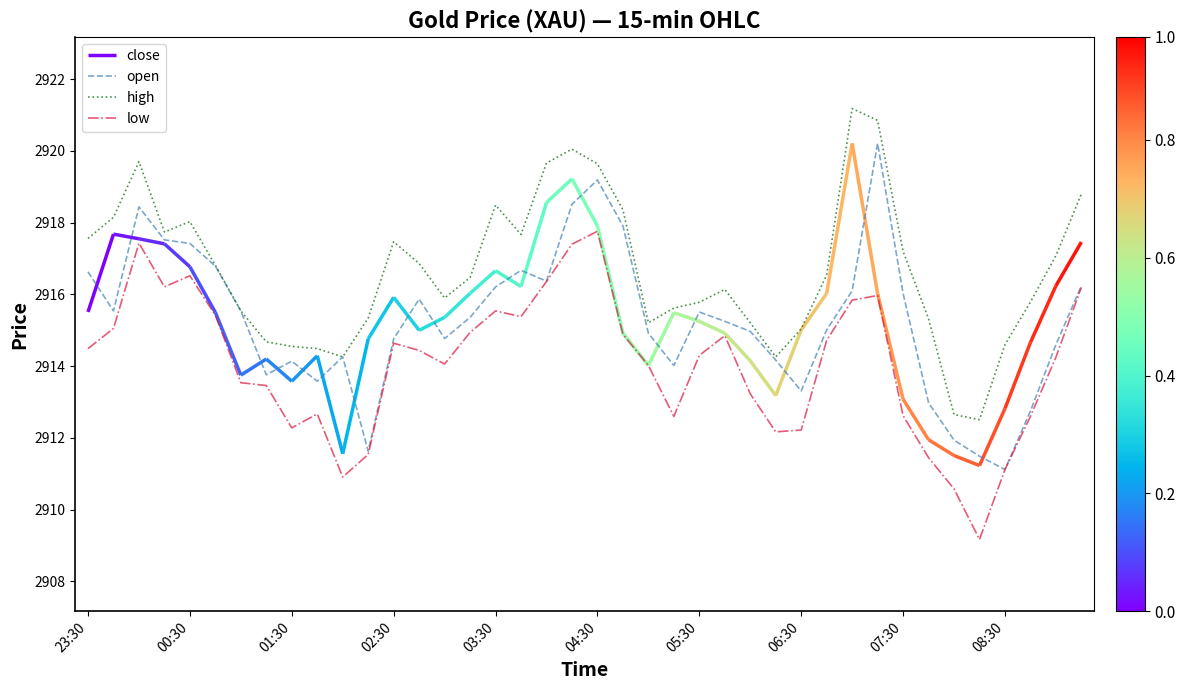

True or false: high has a value of 4838.6 at 01:30.

False